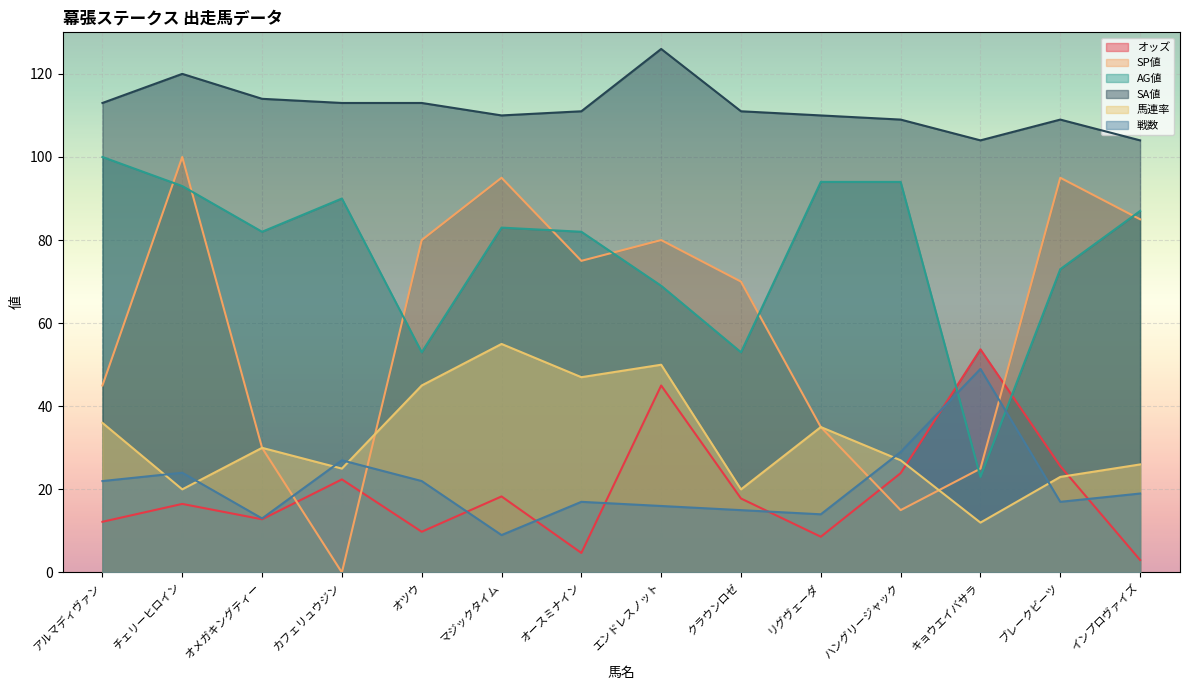

What is the average value of the SA値 series?

111.9